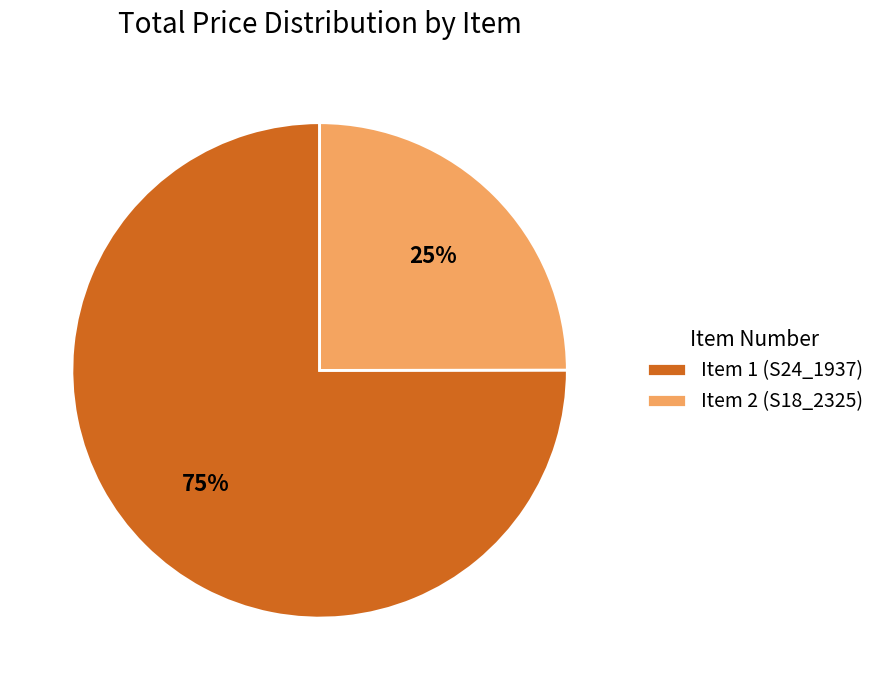

What is the majority slice?

Item 1 (S24_1937)